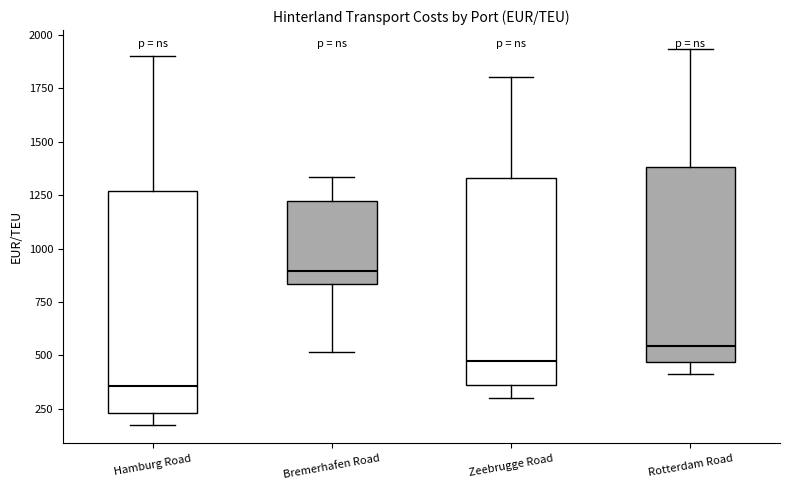

Reading left to right, read every box against the y-axis: the position of its median line, the range the box covers, and the ends of its whiskers. The values are not printed on the chart, so give them approximately, as read against the axis.

Hamburg Road: median 350, box 250 to 1250, whiskers 200 to 1900
Bremerhafen Road: median 900, box 850 to 1200, whiskers 500 to 1350
Zeebrugge Road: median 450, box 350 to 1350, whiskers 300 to 1800
Rotterdam Road: median 550, box 450 to 1400, whiskers 400 to 1950